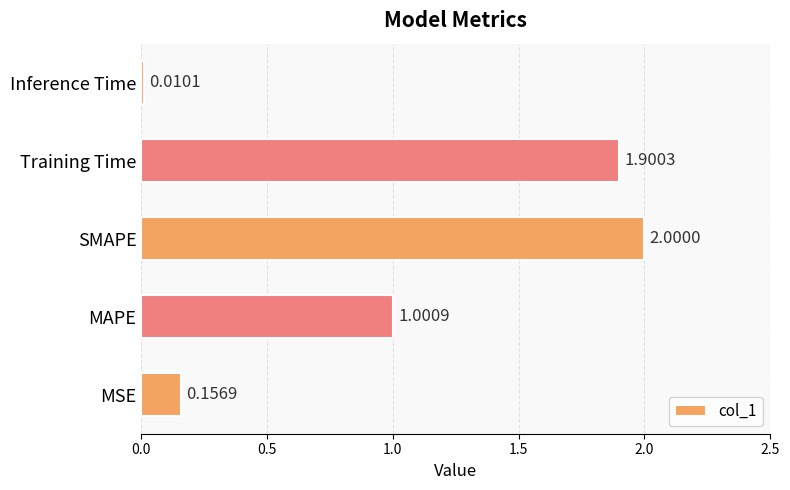

Where is the data nearest to the value 1?

MAPE